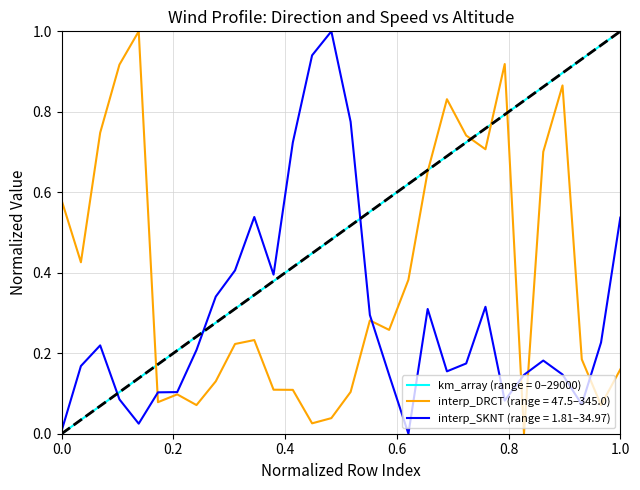

Does the chart display data point markers on the line(s)?

No